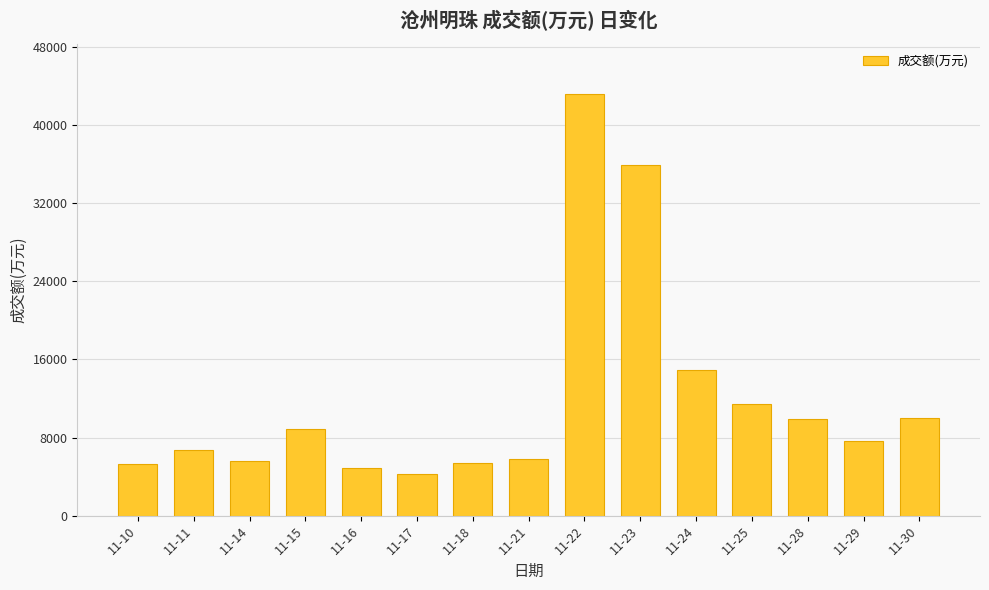

What value does the data have at 11-28, to the nearest 100?

9900